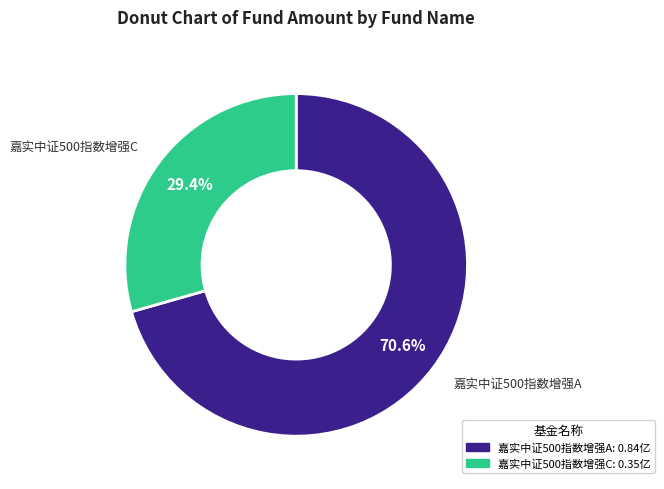

To the nearest percent, what is the combined percentage of 嘉实中证500指数增强C and 嘉实中证500指数增强A?

100%